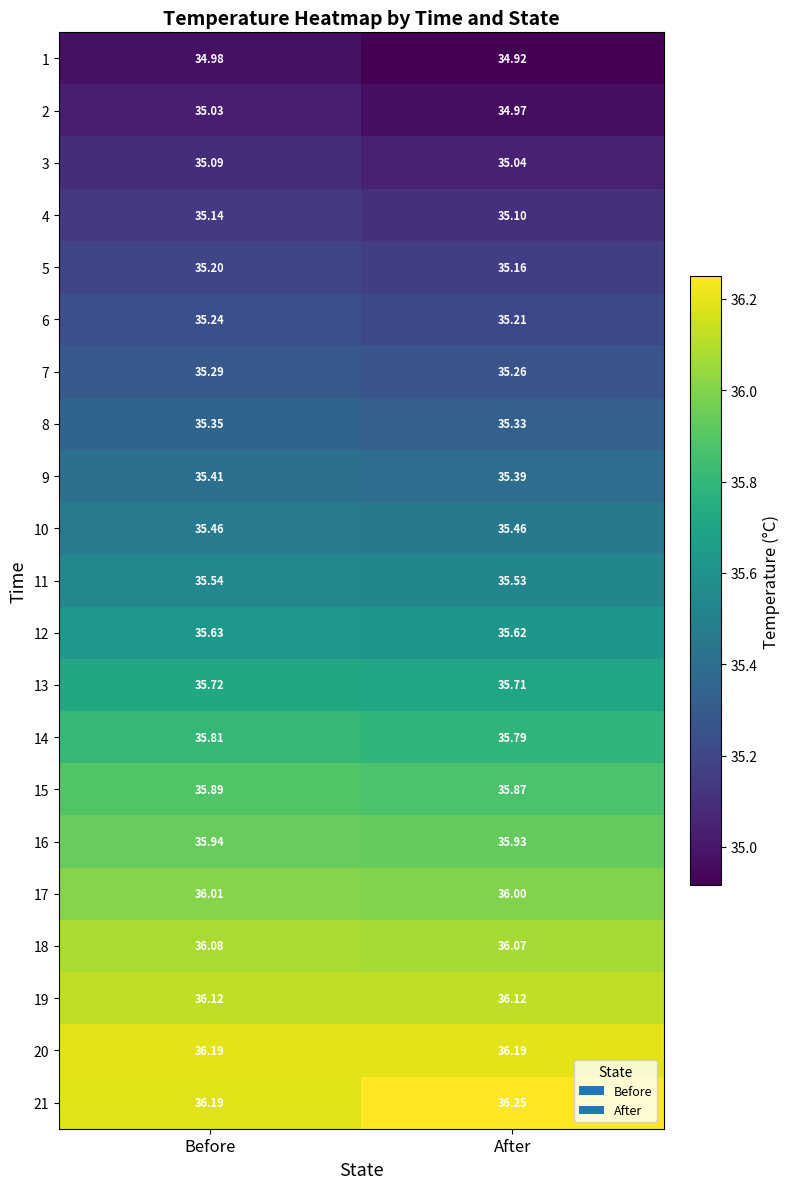

Is the value of 6 at After greater than the value of 14 at After?

No